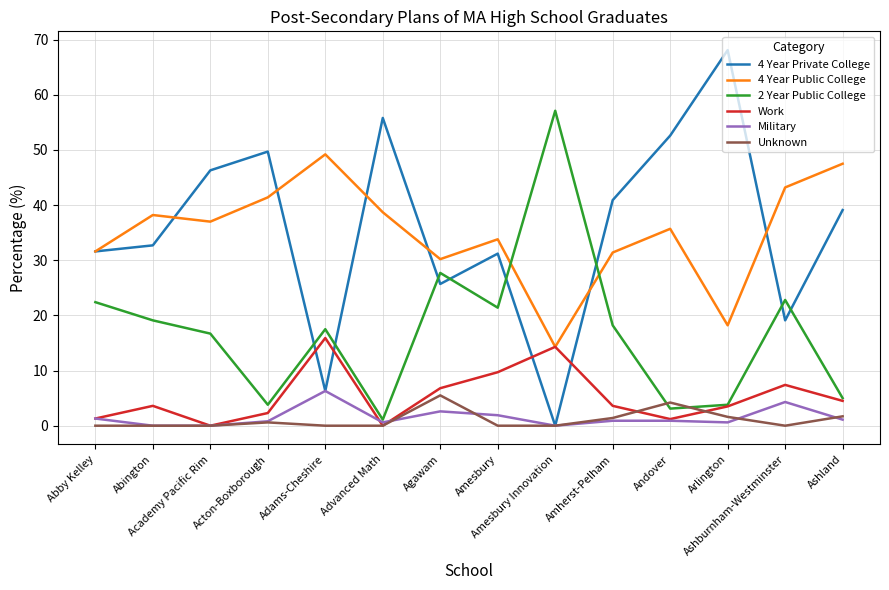

Which series has the largest range (max minus min)?

4 Year Private College